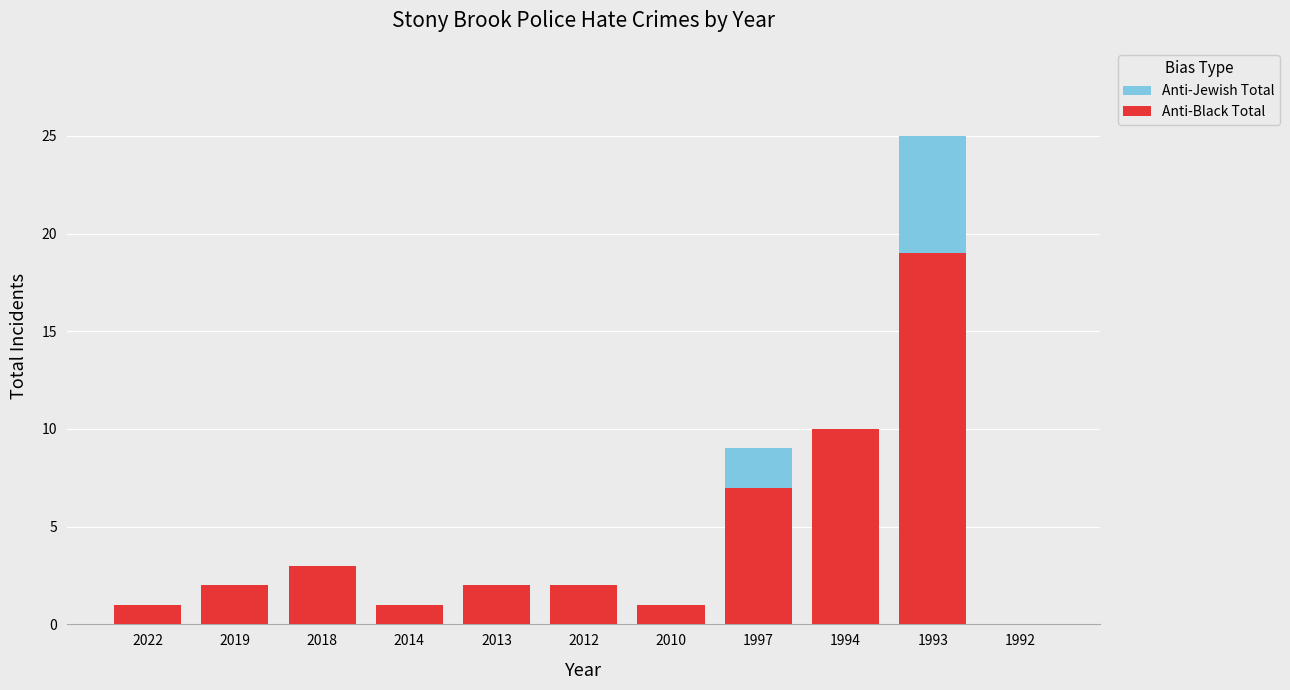

Which series has the largest total across all categories?

Anti-Black Total